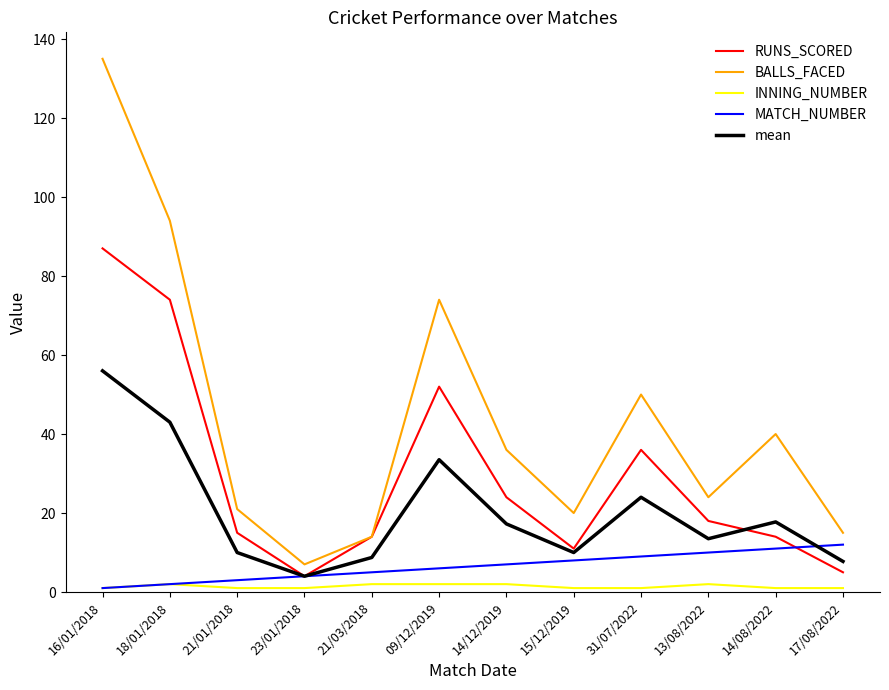

How many interior local peaks does the BALLS_FACED series have?

3